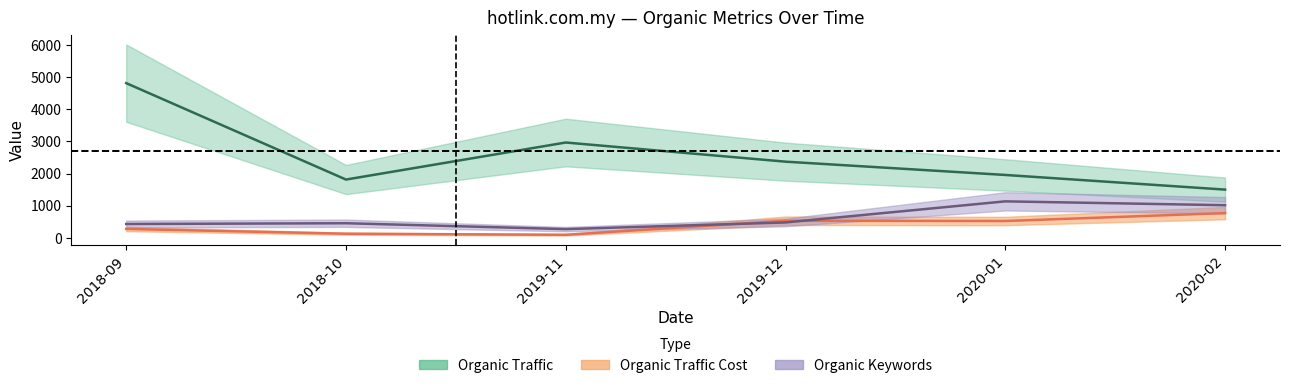

Which series has the largest total across all categories?

Organic Traffic